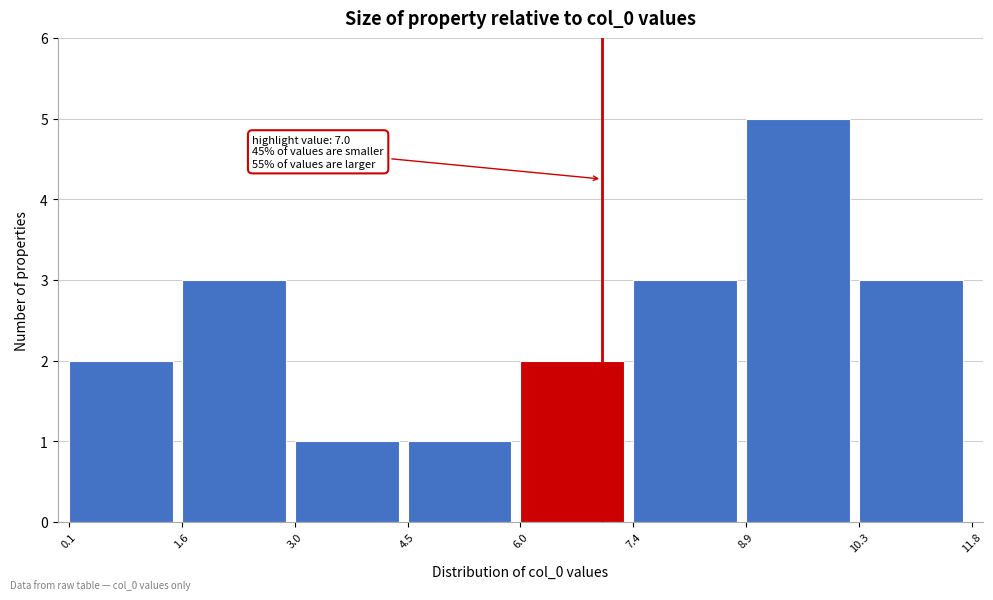

Which range on the x-axis has the tallest bar?

8.9 to 10.3